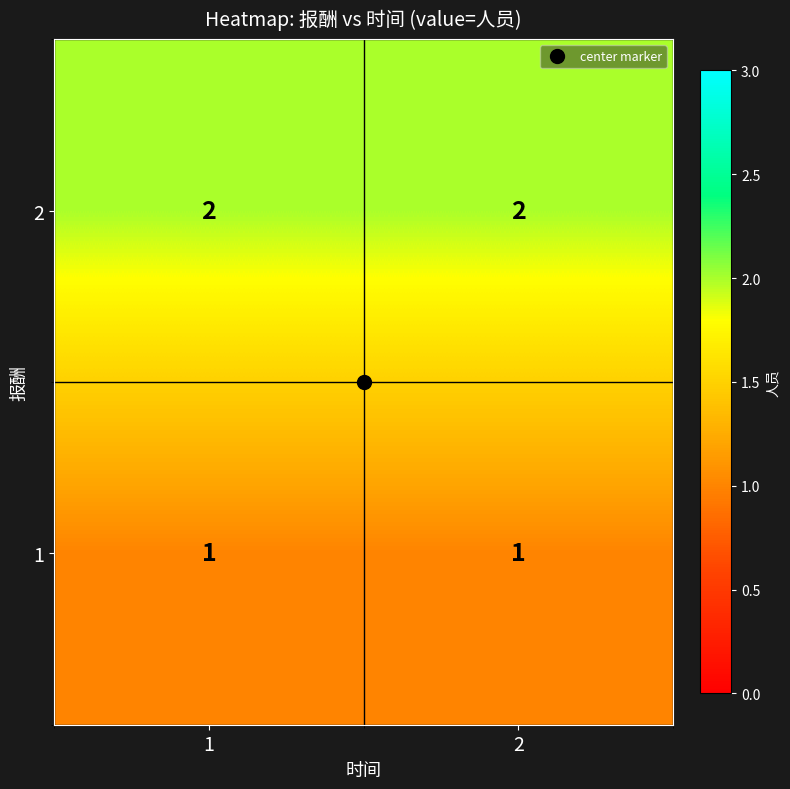

What is the sum of all 2 values?

4